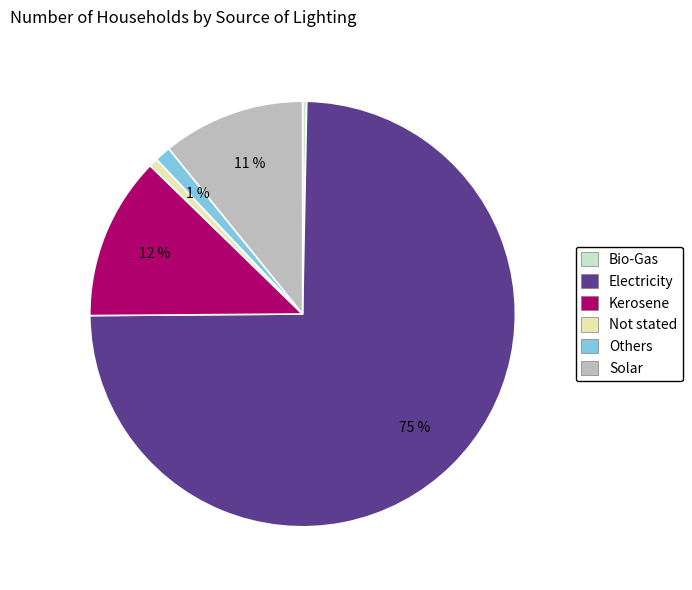

Is there any slice that represents more than half of the pie?

Yes